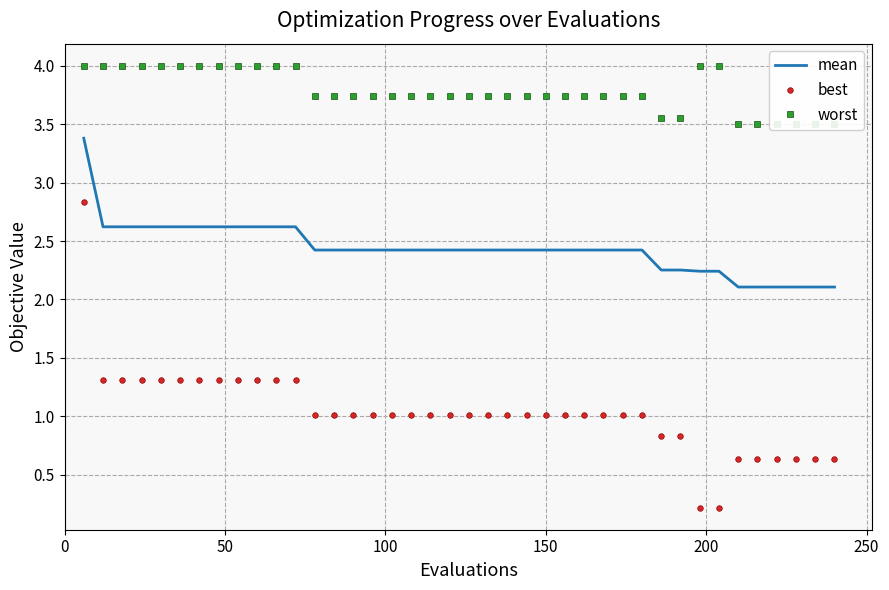

At how many categories does at least one series exceed 0?

40